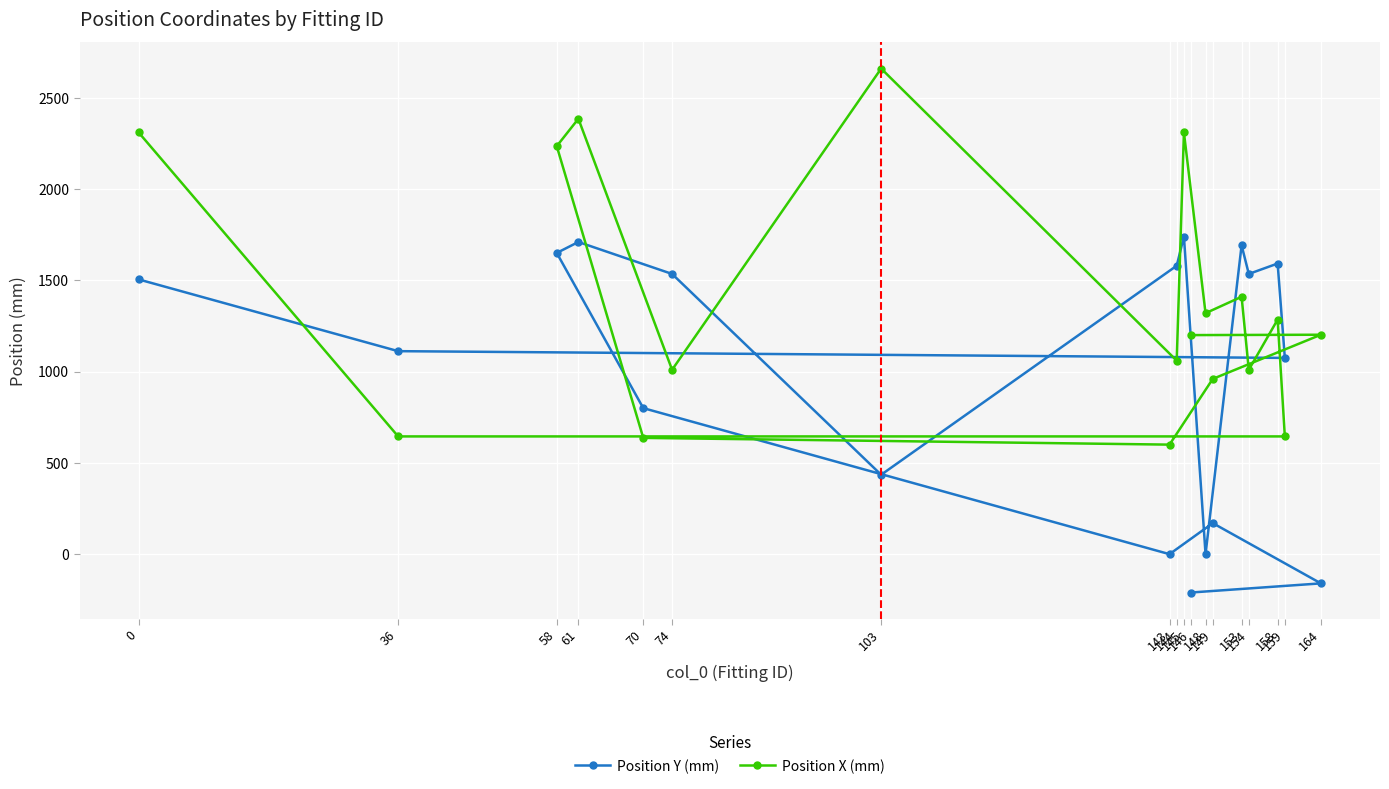

What is the lowest value of the Position X (mm) series?

600